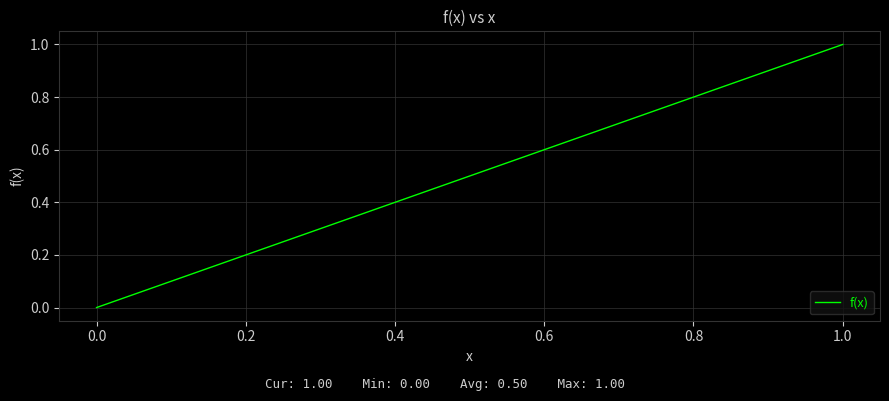

What is the average value?

0.5